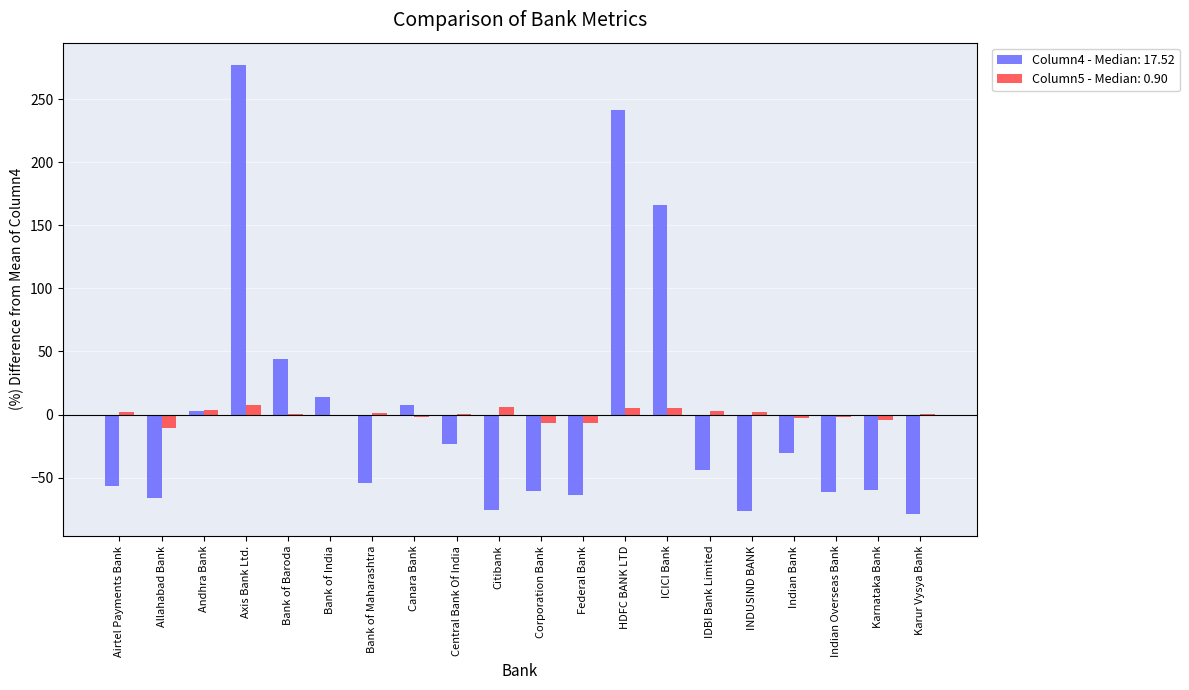

What is the total value across all series at ICICI Bank?

171.1